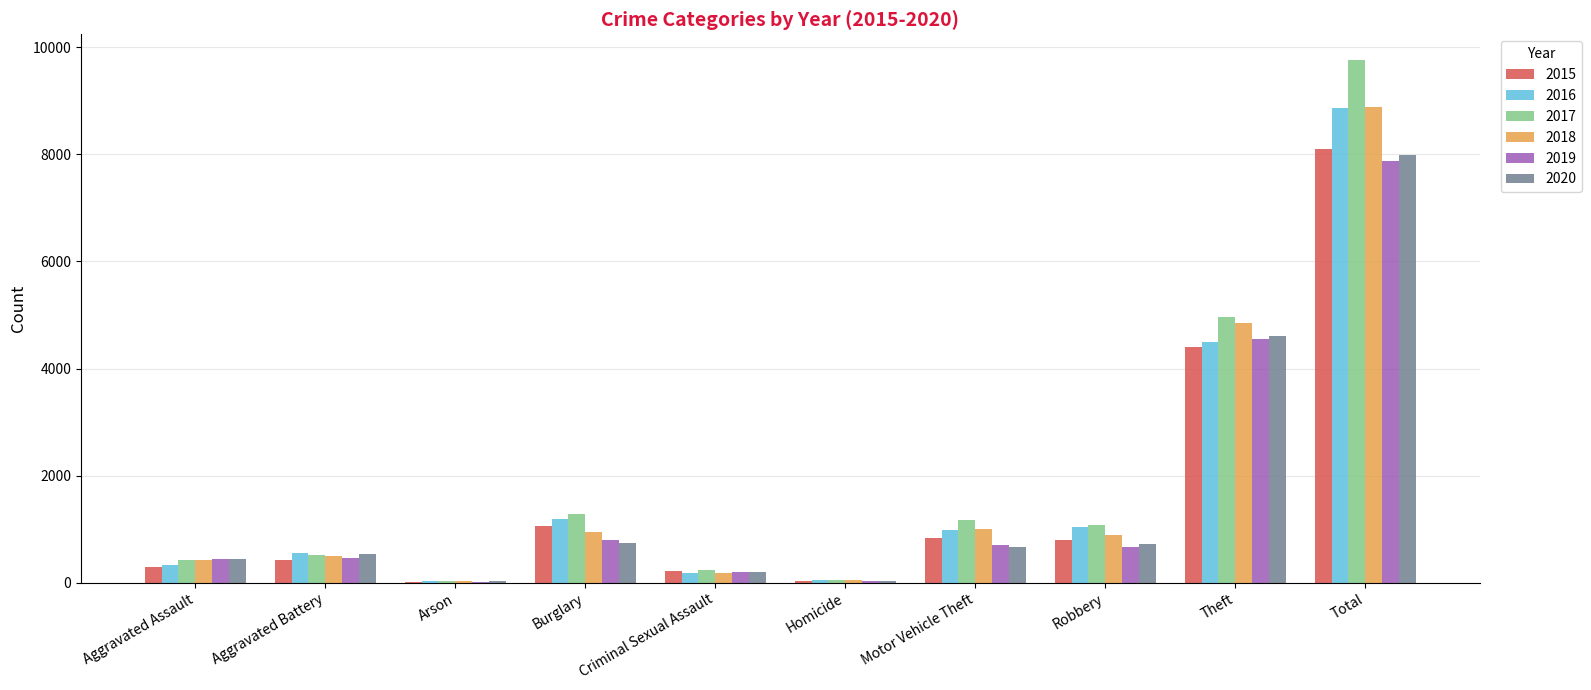

What is the greatest value displayed?

9754